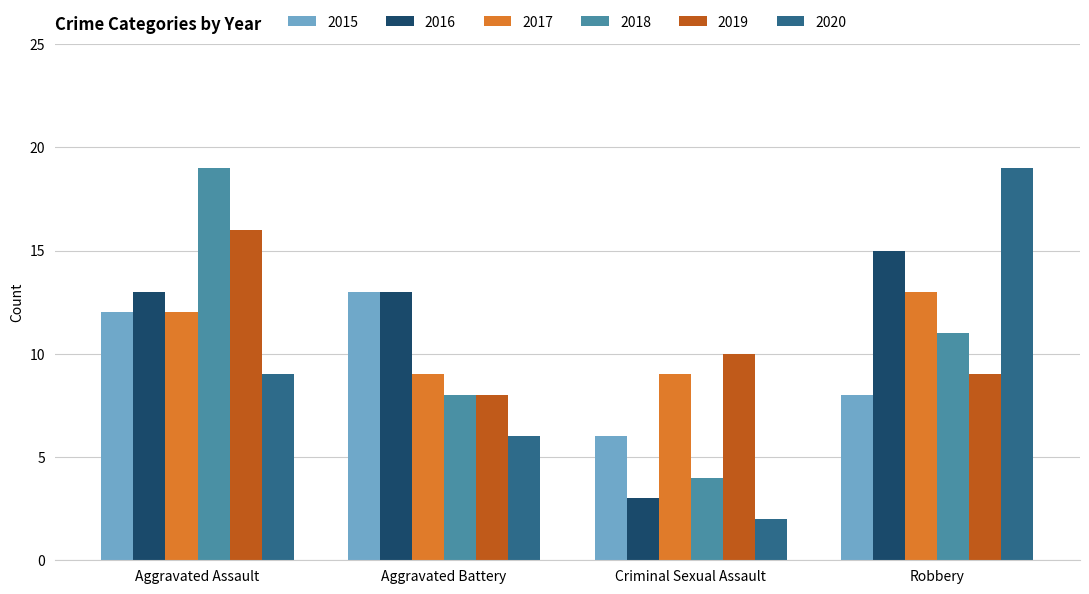

What is the maximum value for 2020?

19